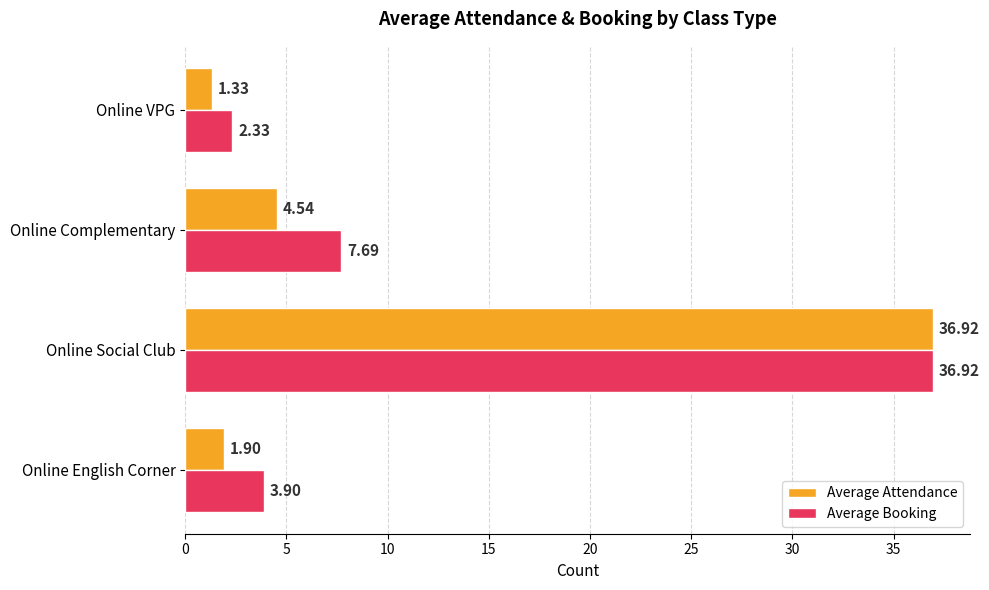

What is the sum of the Average Attendance values at Online English Corner and Online VPG?

3.2